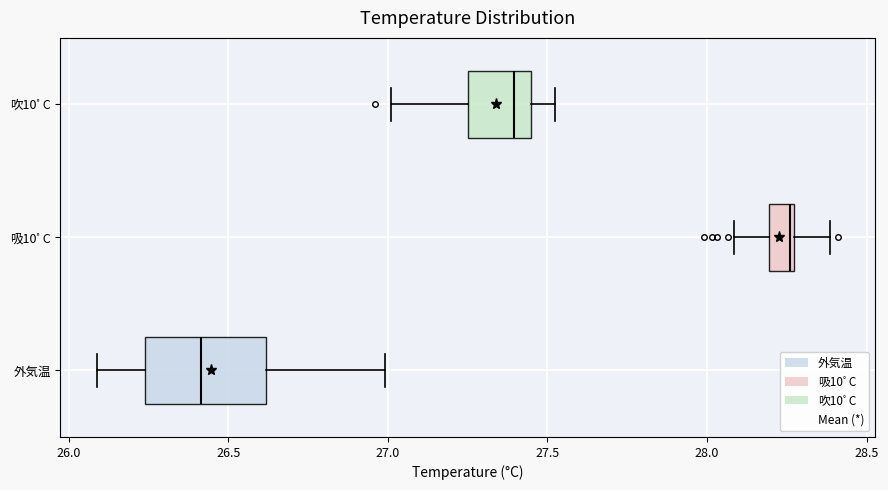

Reading bottom to top, transcribe this box plot: for each box, give where its median line is, the range the box spans, and where its two whiskers end, as read against the x-axis. The values are not printed on the chart, so give them approximately, as read against the axis.

外気温: median 26.40, box 26.25 to 26.60, whiskers 26.10 to 27.00
吸10ﾟC: median 28.25, box 28.20 to 28.25, whiskers 28.10 to 28.40
吹10ﾟC: median 27.40, box 27.25 to 27.45, whiskers 27.00 to 27.55